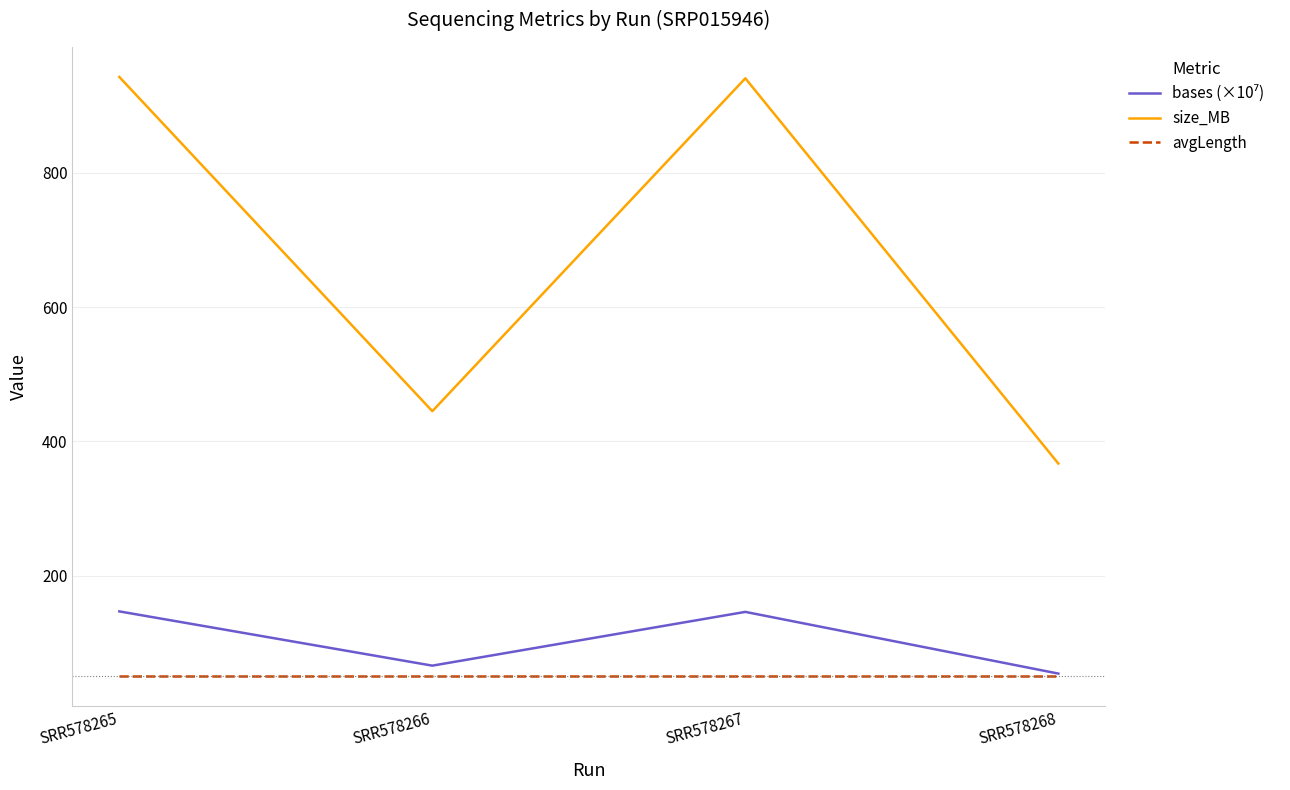

What is the total value across all series at SRR578265?

1139.7